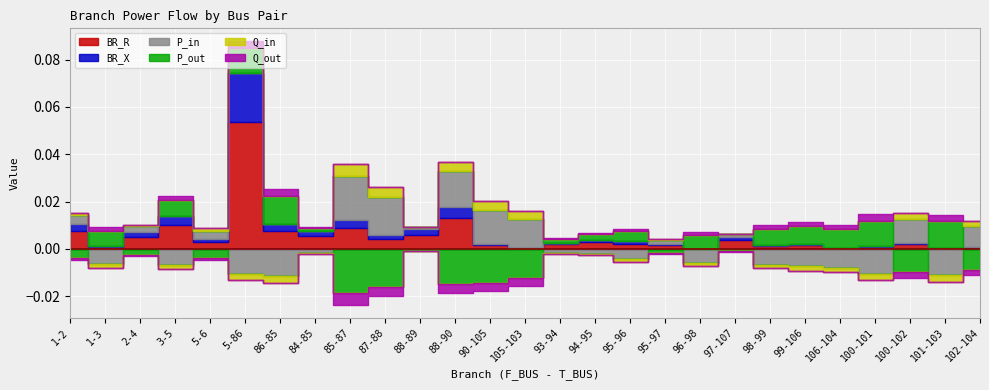

How many interior local valleys does the P_in series have?

8